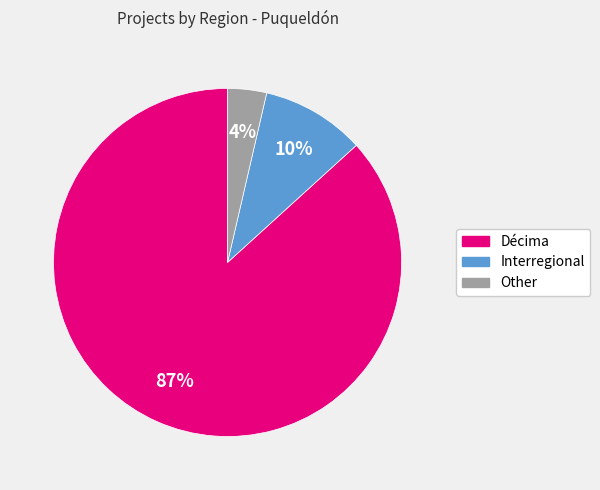

To the nearest percent, what is the average slice percentage?

33%